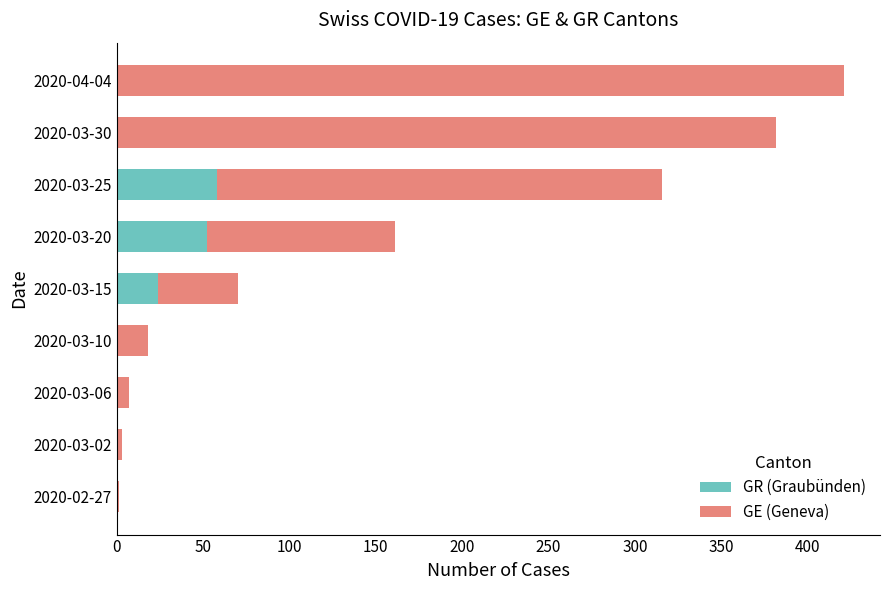

What is the sum of all GR (Graubünden) values?

134